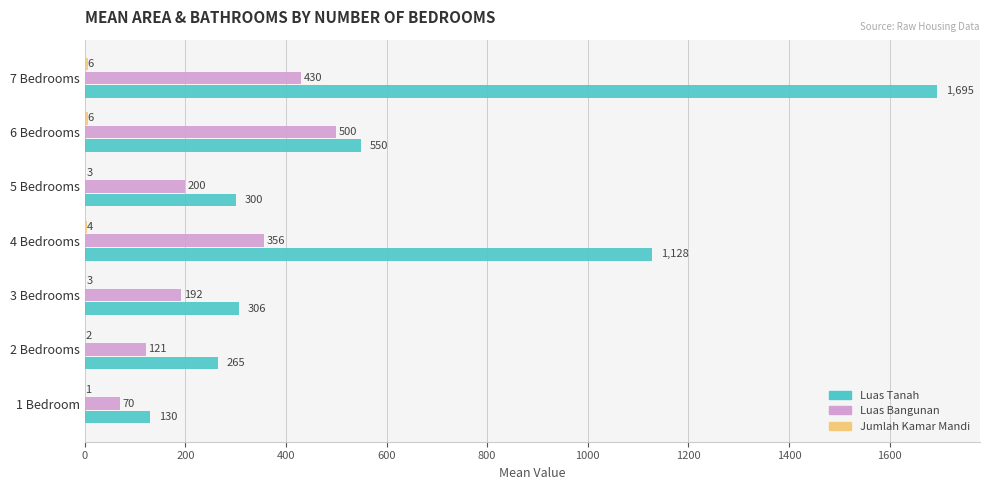

What is the sum of the Luas Bangunan values at 6 Bedrooms and 7 Bedrooms?

930